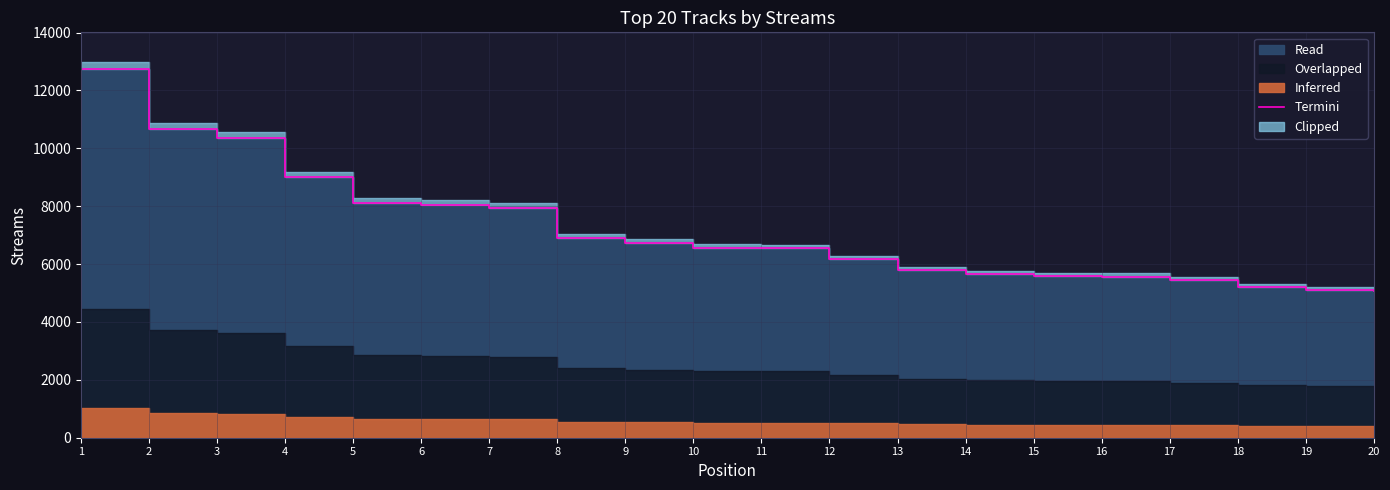

What is the average value?

7159